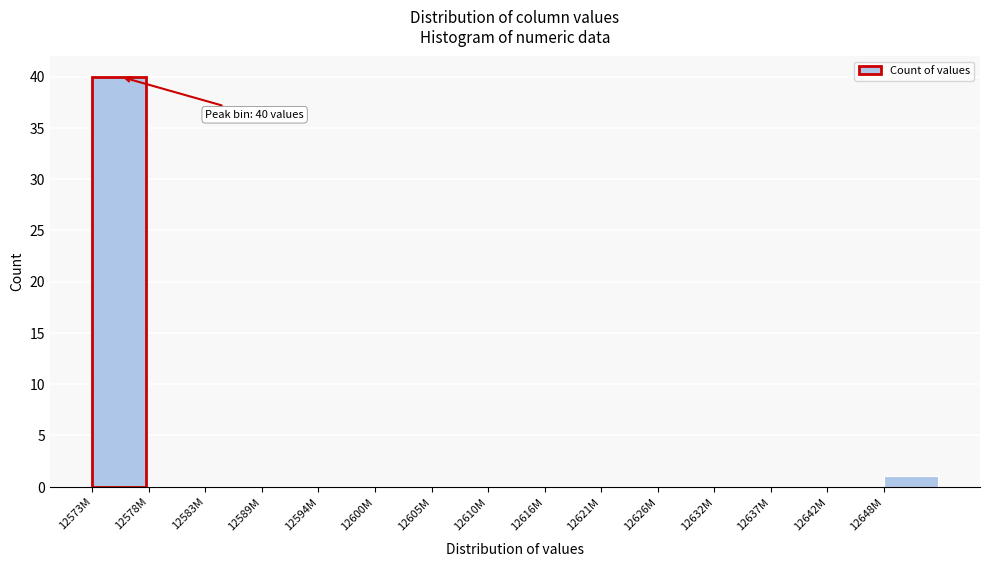

Reading right to left, transcribe all the data shown in this chart.

12648M=1	12642M=0	12637M=0	12632M=0	12626M=0	12621M=0	12616M=0	12610M=0	12605M=0	12600M=0	12594M=0	12589M=0	12583M=0	12578M=0	12573M=40